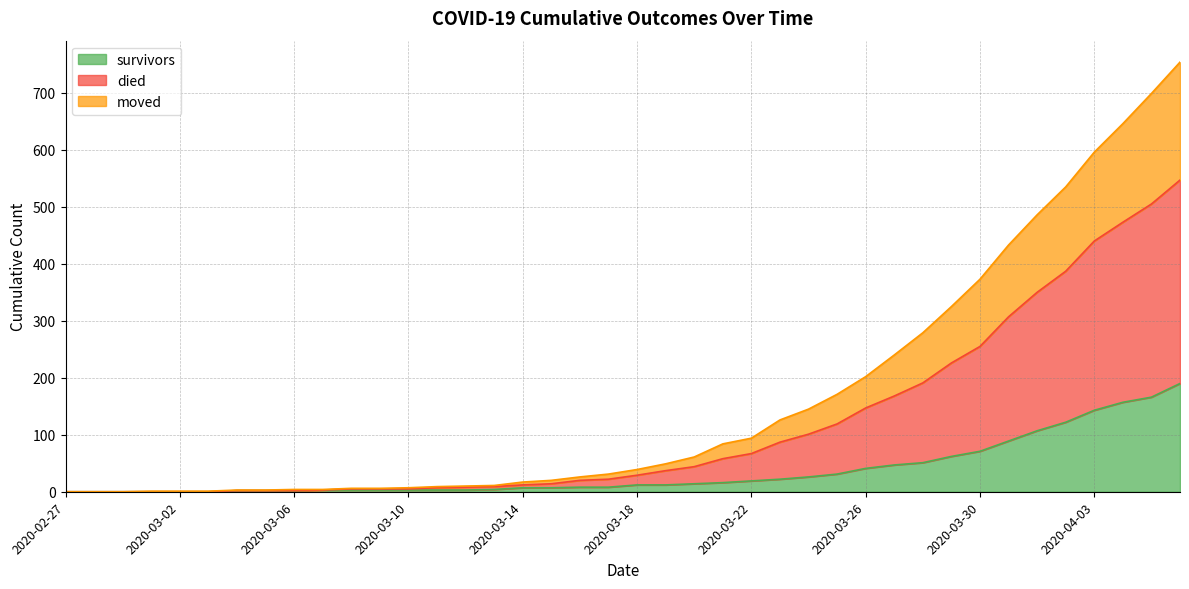

True or false: moved has more than 1 points higher than both neighbors.

False